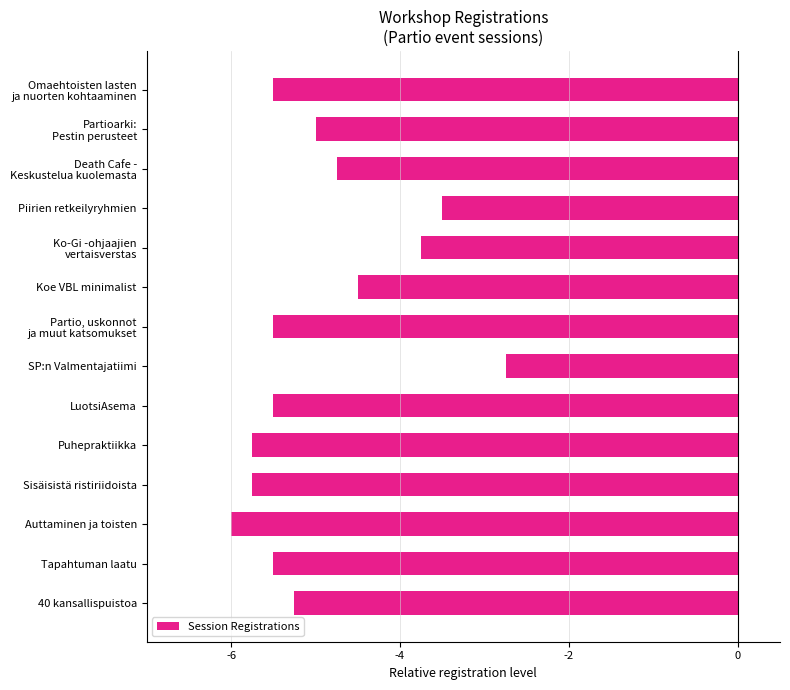

Are the bars horizontal?

Yes